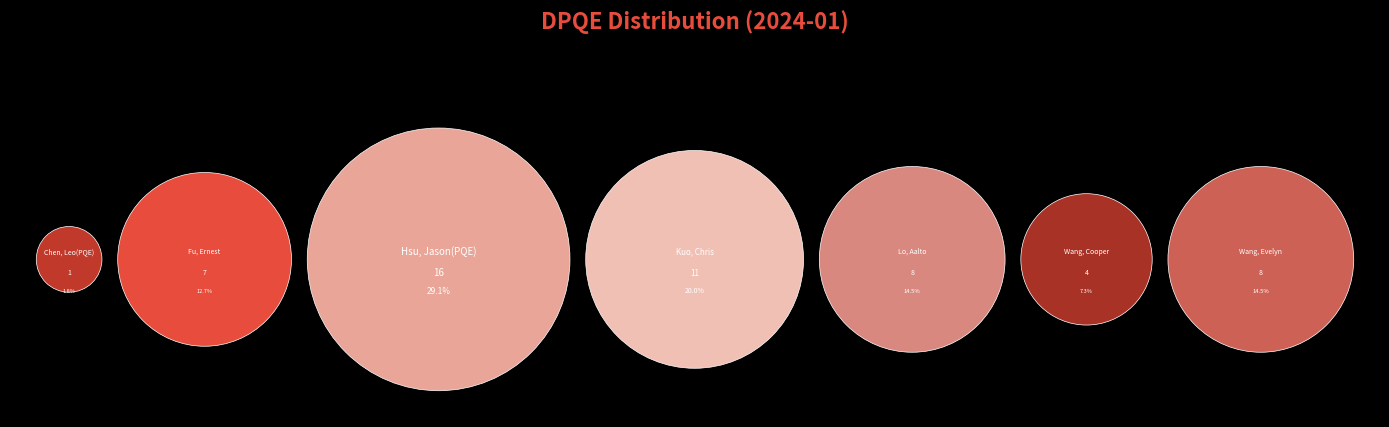

Which category has the biggest portion of the pie?

Hsu, Jason(PQE)